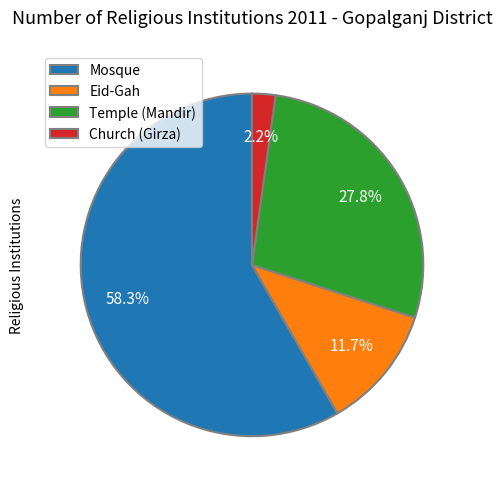

To the nearest percent, what is the difference between the largest and smallest slice percentages?

56%